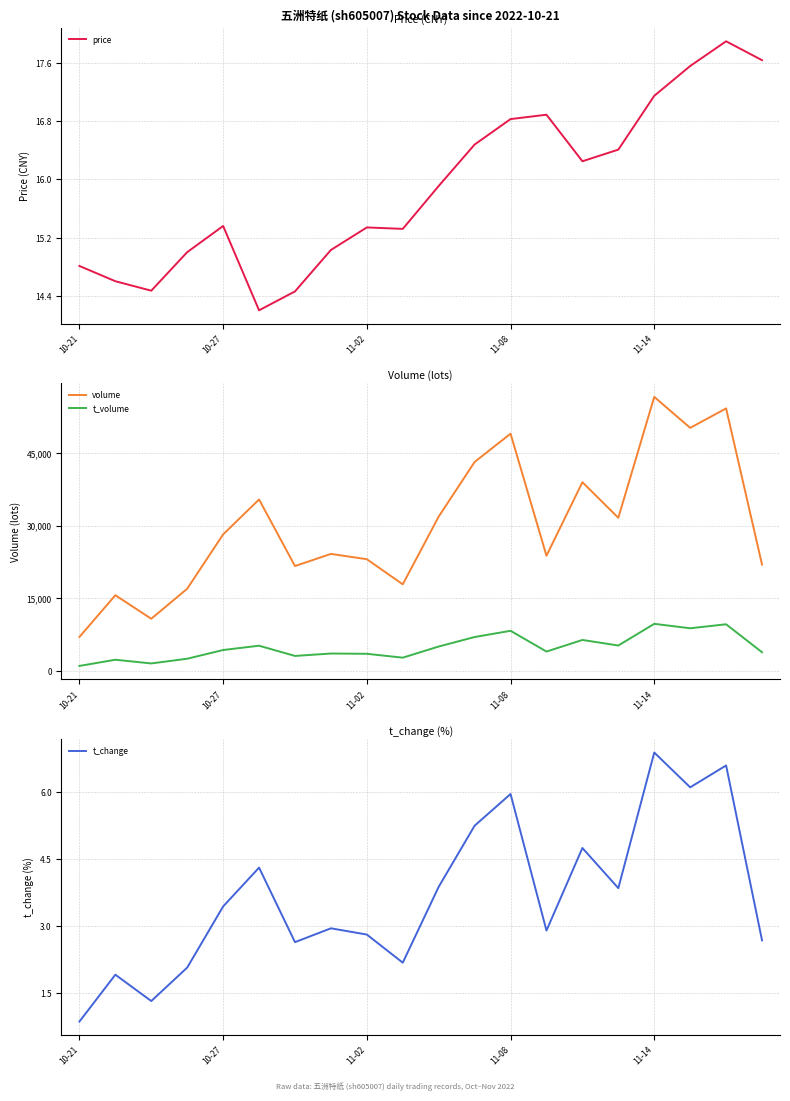

True or false: t_volume and price intersect in this chart.

False